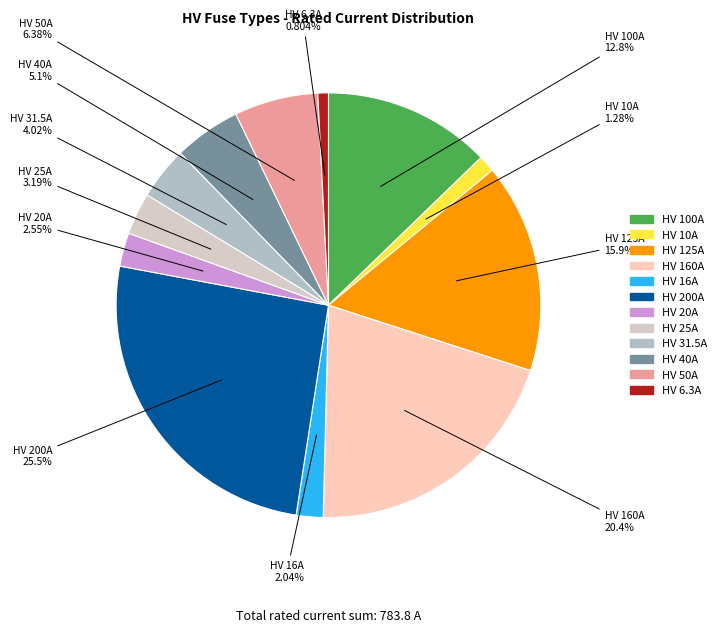

Does HV 25A represent more than half of the total?

No